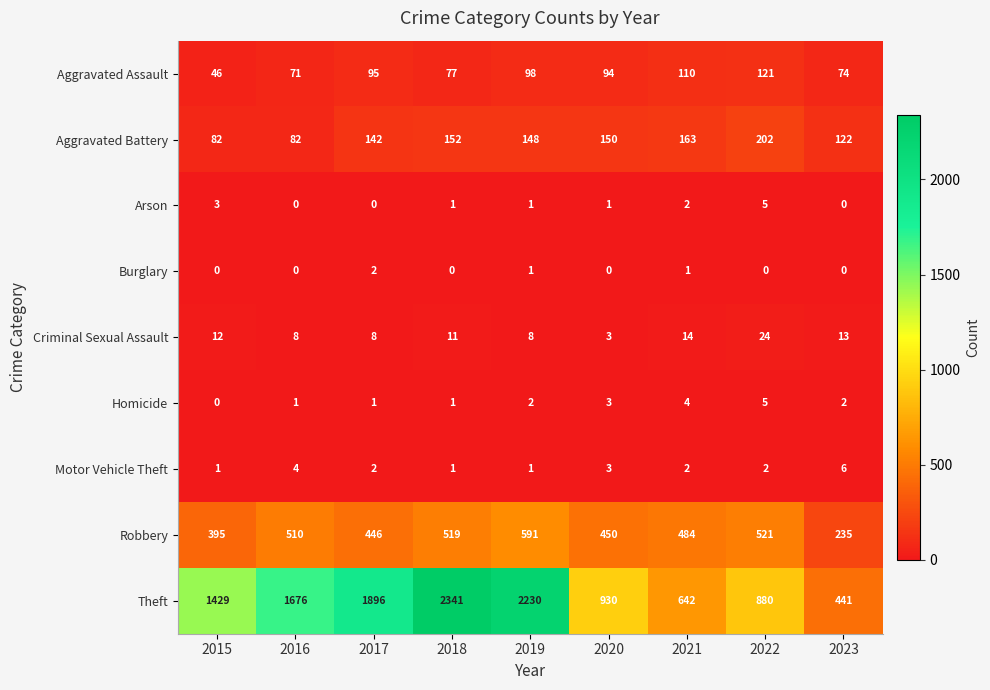

List the labels in order of Aggravated Assault value, largest first.

2022, 2021, 2019, 2017, 2020, 2018, 2023, 2016, 2015